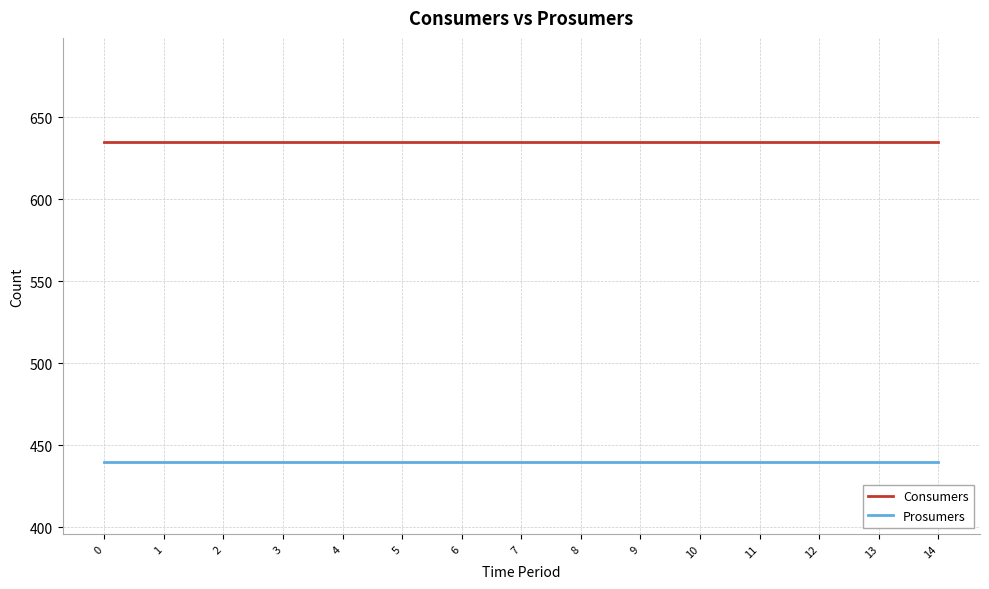

Reading left to right, transcribe all the data shown in this chart.

Consumers: 635	635	635	635	635	635	635	635	635	635	635	635	635	635	635
Prosumers: 440	440	440	440	440	440	440	440	440	440	440	440	440	440	440